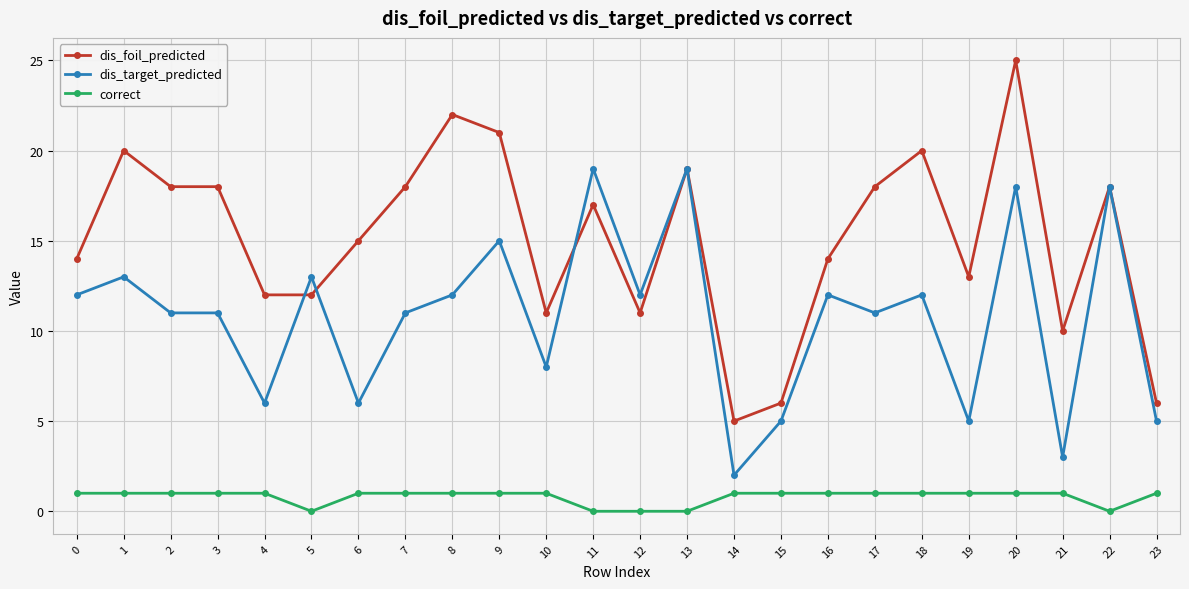

True or false: dis_target_predicted has a value of 5 at 19.

True